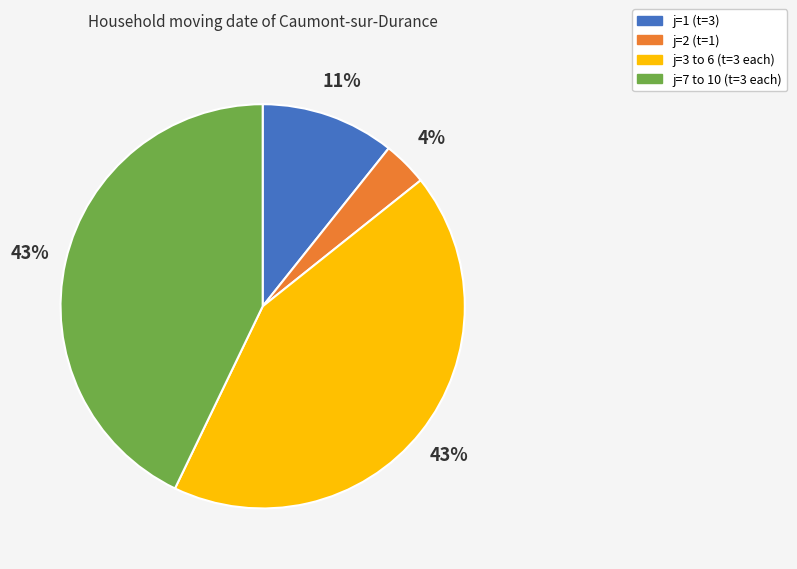

Is there a majority slice in this chart?

No